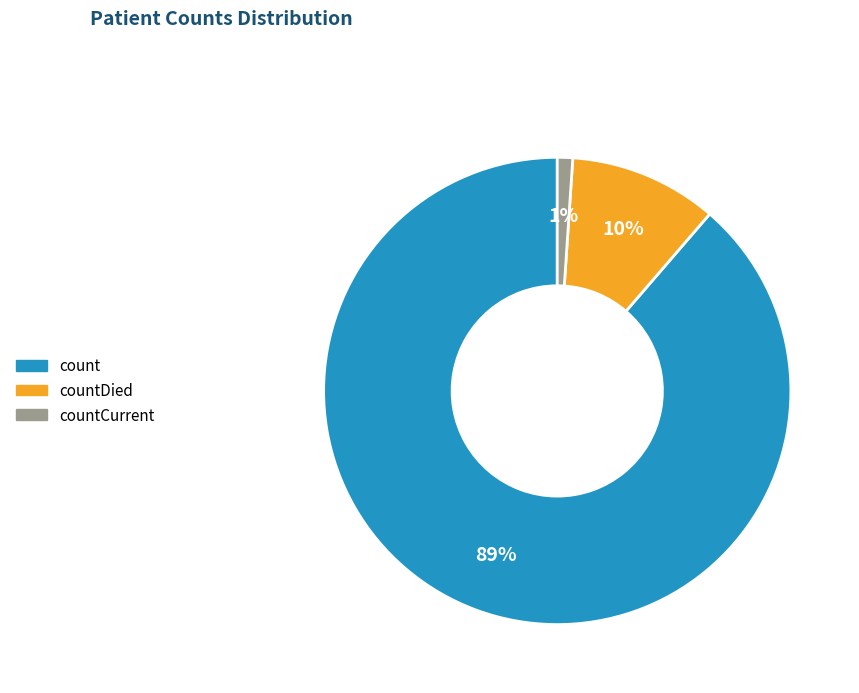

Is there a majority slice in this chart?

Yes